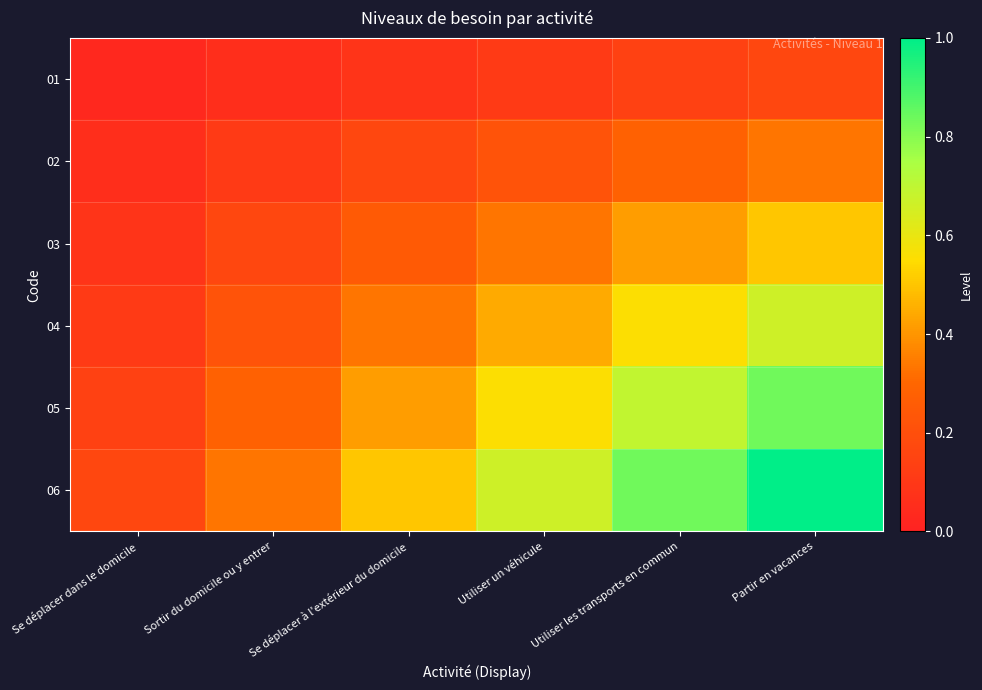

Reading left to right, what are all the values shown in this chart?

01: Se déplacer dans le domicile=0.0	Sortir du domicile ou y entrer=0.1	Se déplacer à l'extérieur du domicile=0.1	Utiliser un véhicule=0.1	Utiliser les transports en commun=0.1	Partir en vacances=0.2
02: Se déplacer dans le domicile=0.1	Sortir du domicile ou y entrer=0.1	Se déplacer à l'extérieur du domicile=0.2	Utiliser un véhicule=0.2	Utiliser les transports en commun=0.3	Partir en vacances=0.3
03: Se déplacer dans le domicile=0.1	Sortir du domicile ou y entrer=0.2	Se déplacer à l'extérieur du domicile=0.2	Utiliser un véhicule=0.3	Utiliser les transports en commun=0.4	Partir en vacances=0.5
04: Se déplacer dans le domicile=0.1	Sortir du domicile ou y entrer=0.2	Se déplacer à l'extérieur du domicile=0.3	Utiliser un véhicule=0.4	Utiliser les transports en commun=0.6	Partir en vacances=0.7
05: Se déplacer dans le domicile=0.1	Sortir du domicile ou y entrer=0.3	Se déplacer à l'extérieur du domicile=0.4	Utiliser un véhicule=0.6	Utiliser les transports en commun=0.7	Partir en vacances=0.8
06: Se déplacer dans le domicile=0.2	Sortir du domicile ou y entrer=0.3	Se déplacer à l'extérieur du domicile=0.5	Utiliser un véhicule=0.7	Utiliser les transports en commun=0.8	Partir en vacances=1.0